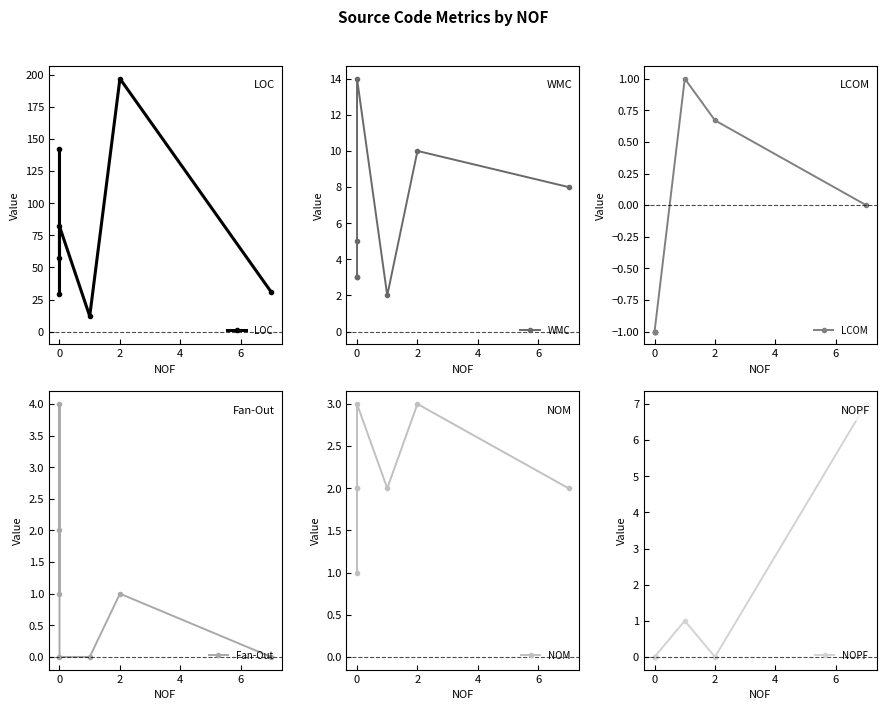

What is the smallest value displayed?

-1.0